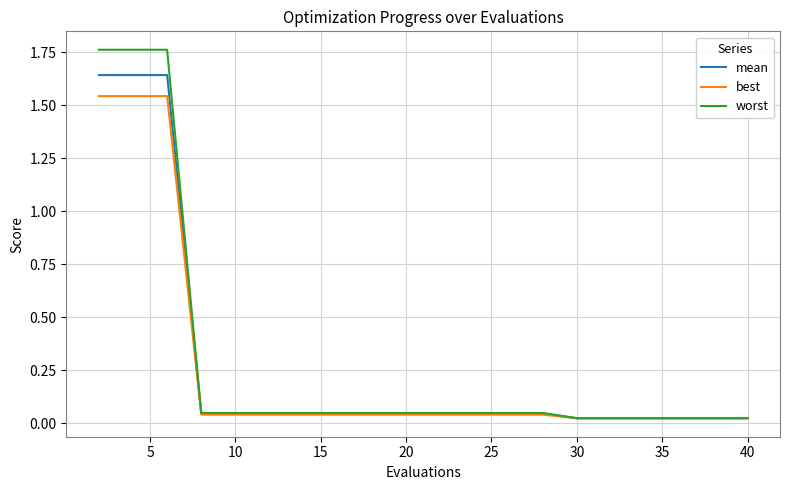

How many lines are shown in the chart?

3